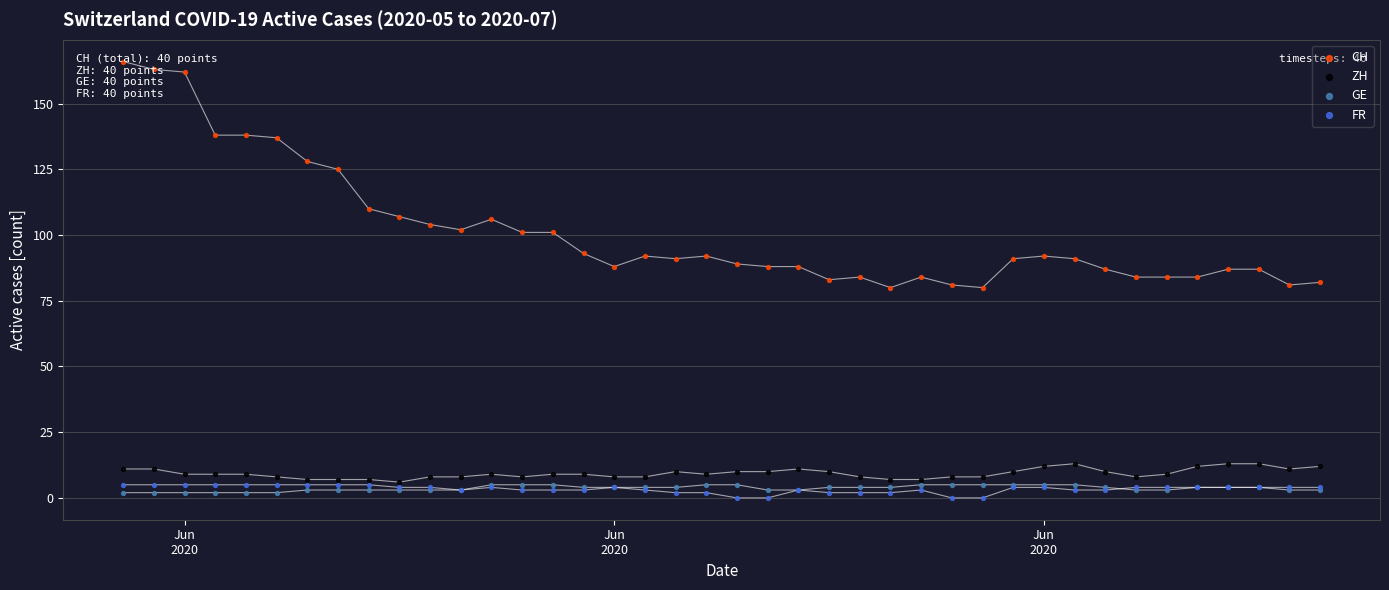

At how many categories does at least one series exceed 142?

3